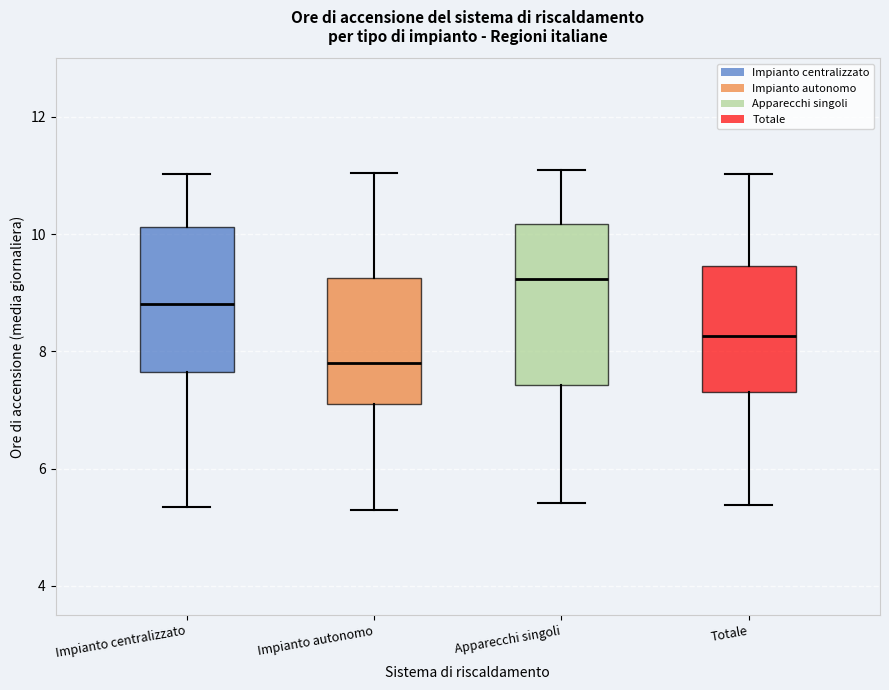

Which box has the highest median line?

Apparecchi singoli